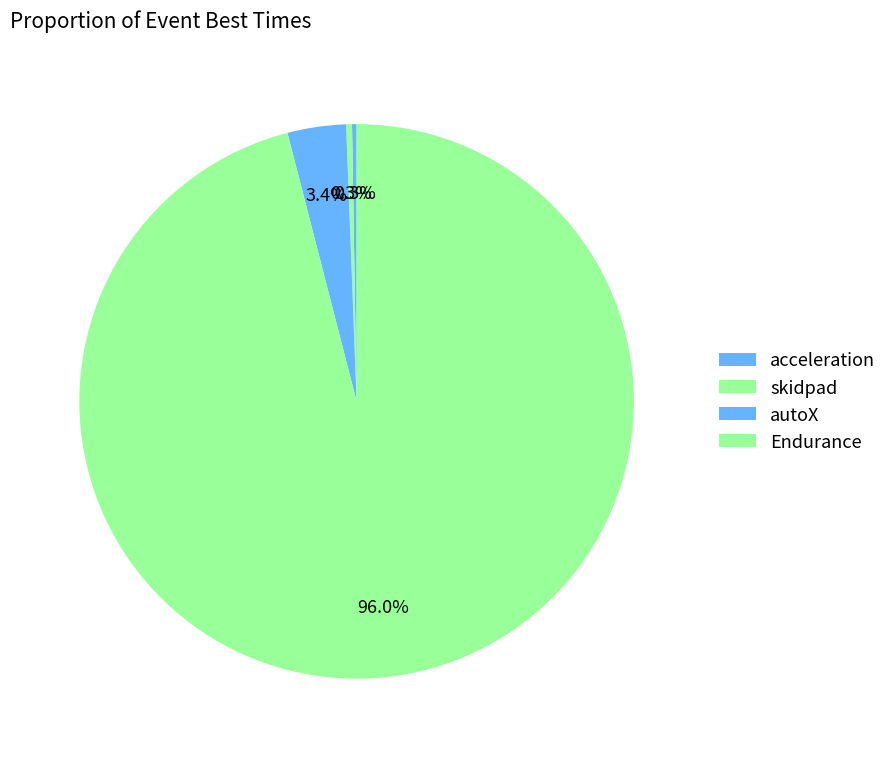

What is the total percentage of Endurance and skidpad?

96.3%